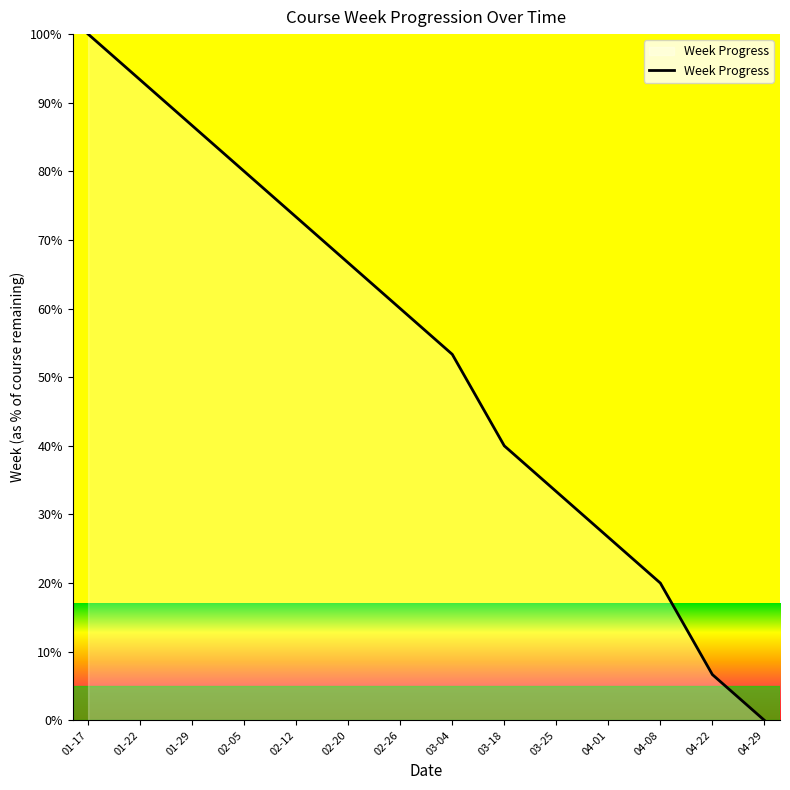

What is the average value?

52.9